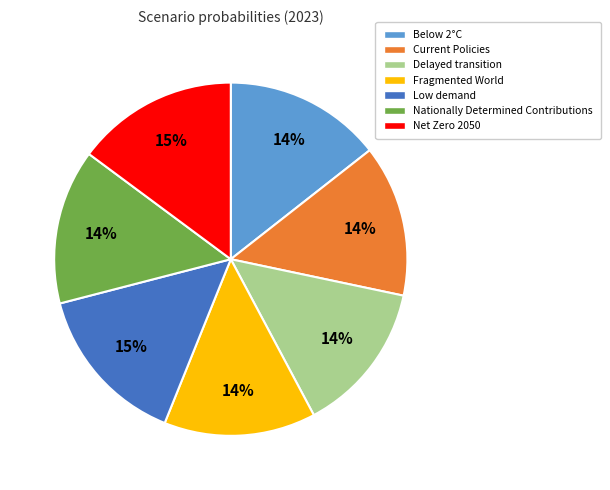

Combined, do Net Zero 2050 and Nationally Determined Contributions account for over 50%?

No